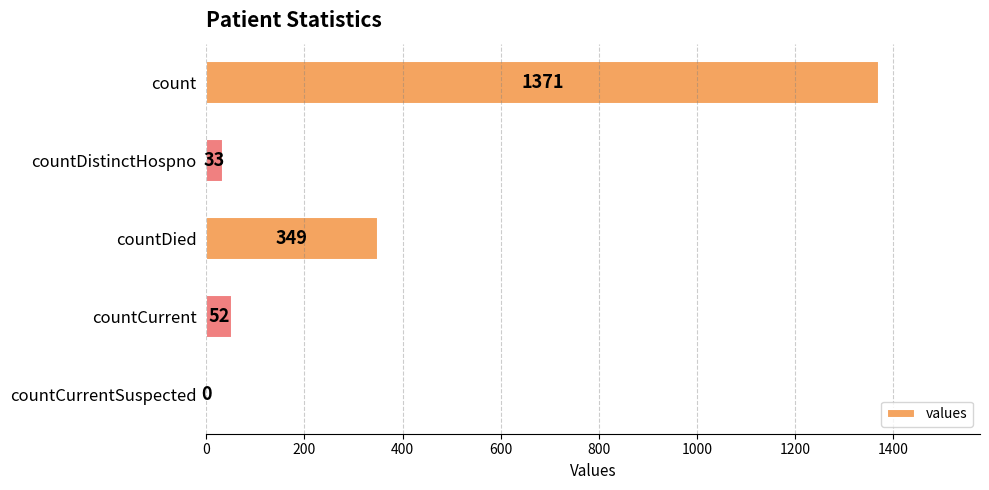

What is the change in value from countDistinctHospno to countCurrent?

+19